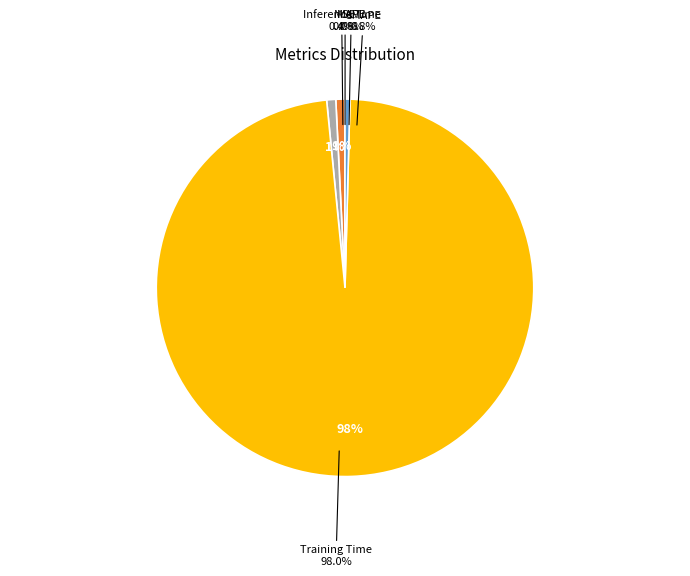

Does any single category account for the majority?

Yes